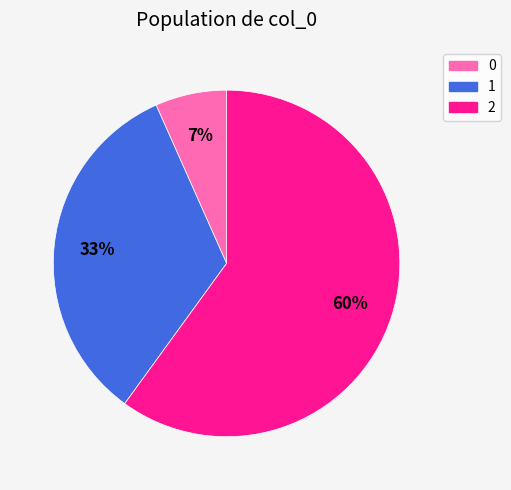

Does any single category account for the majority?

Yes